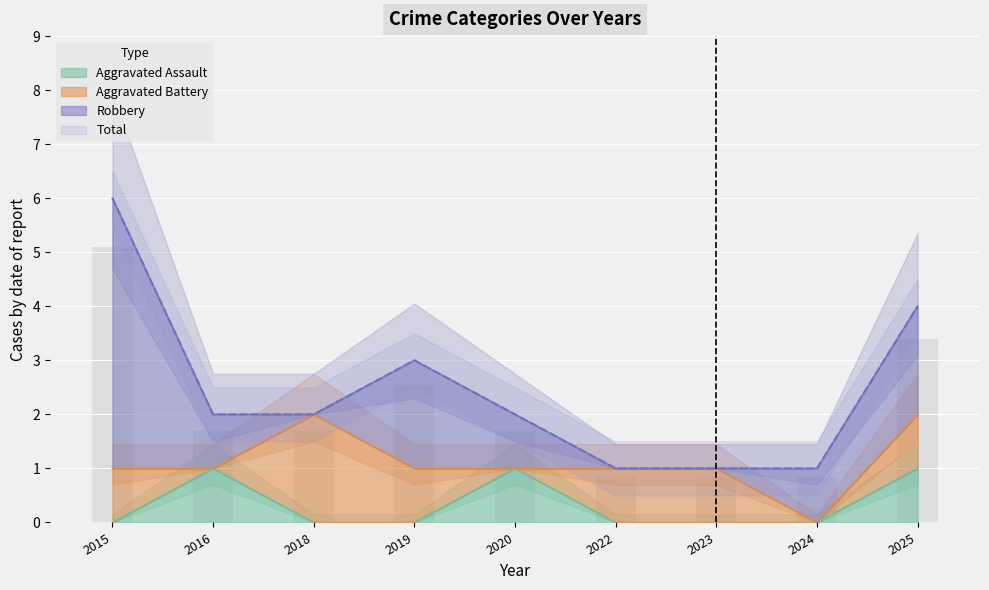

True or false: Aggravated Assault has a value of 1 at 2022.

False